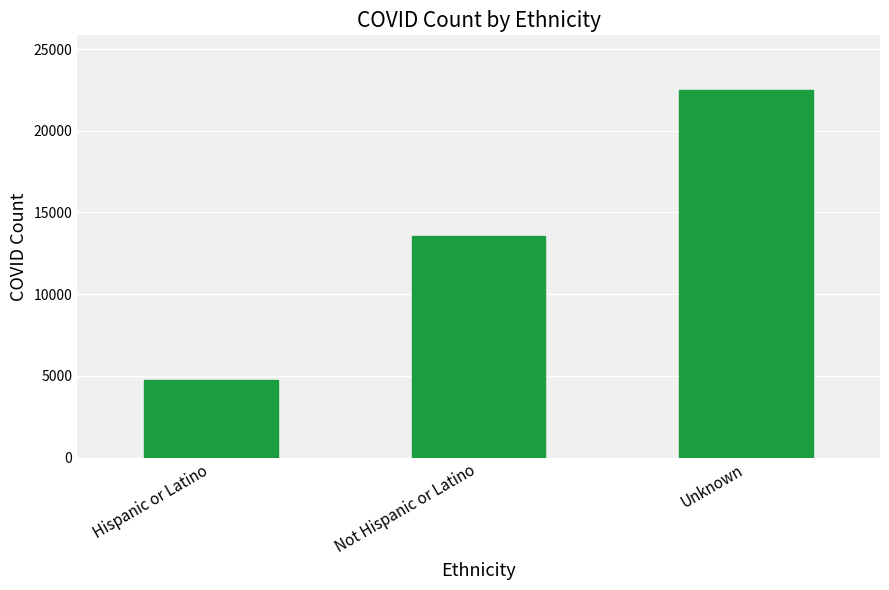

What is the maximum value shown in the chart?

22471